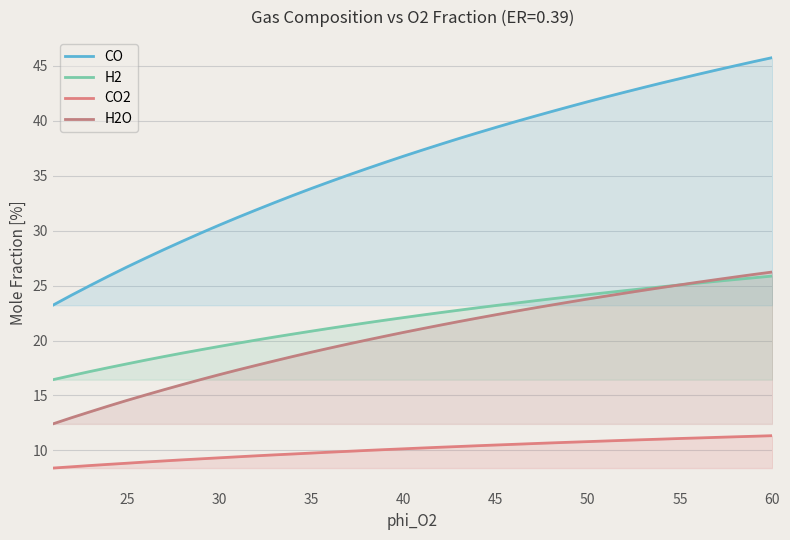

Does the chart have visible grid lines?

Yes